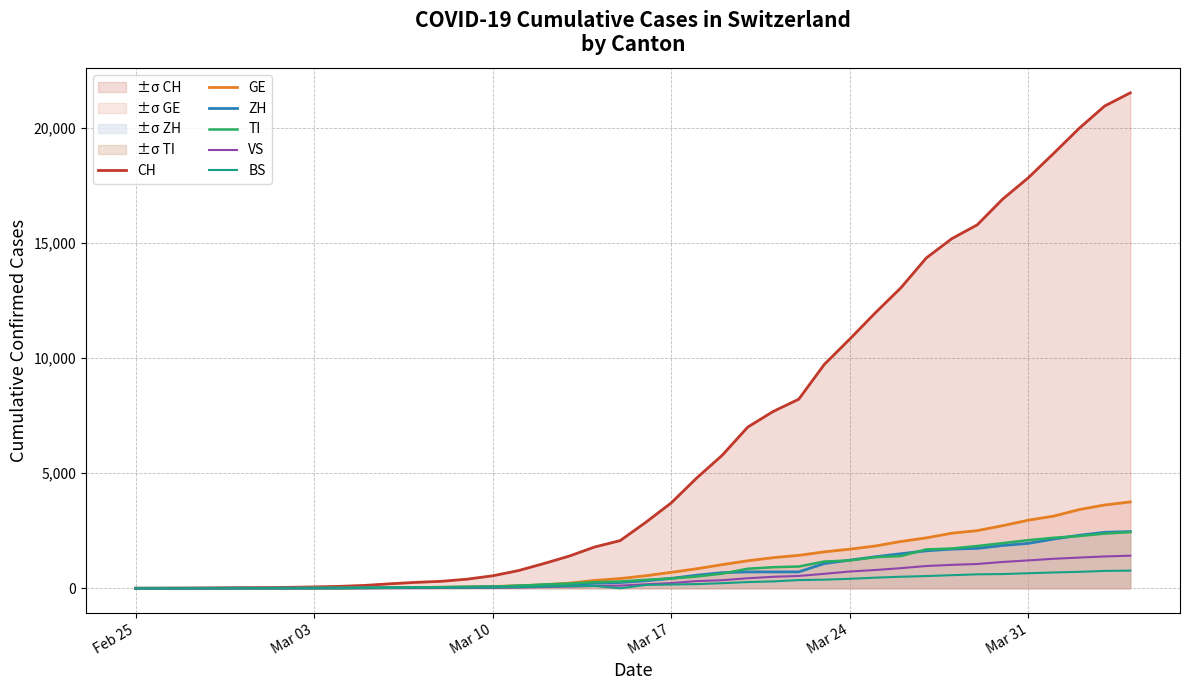

Which series has the largest range (max minus min)?

CH